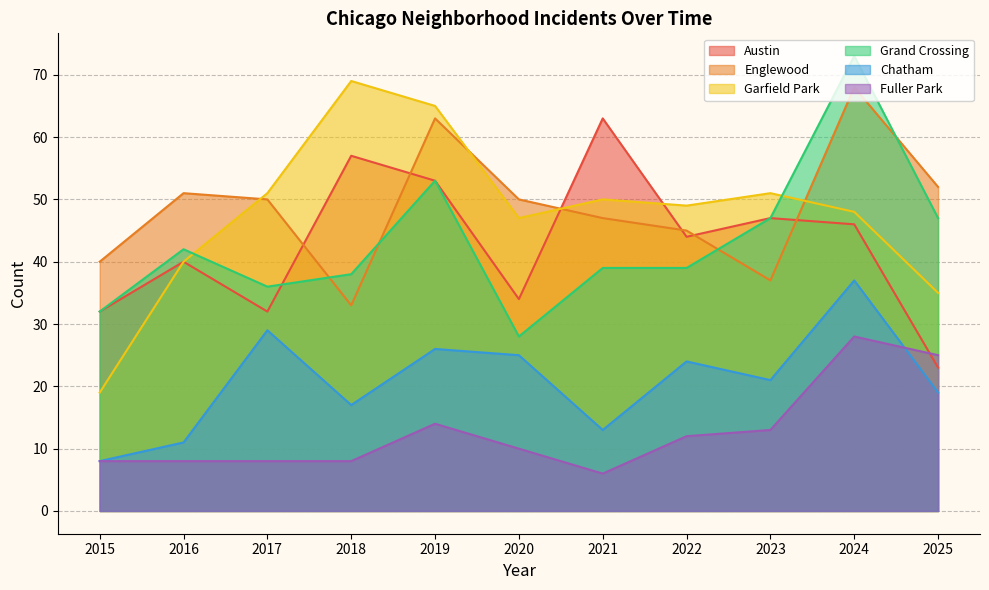

The Garfield Park series shows 19 at 2015. True or false?

True